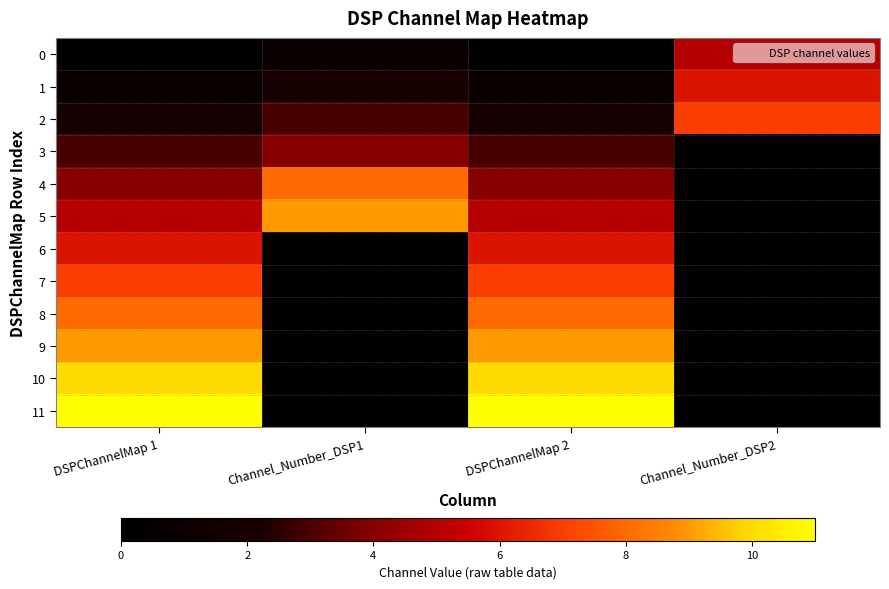

Reading left to right, list all the values displayed in this chart.

0: DSPChannelMap 1=0	Channel_Number_DSP1=1	DSPChannelMap 2=0	Channel_Number_DSP2=5
1: DSPChannelMap 1=1	Channel_Number_DSP1=2	DSPChannelMap 2=1	Channel_Number_DSP2=6
2: DSPChannelMap 1=2	Channel_Number_DSP1=3	DSPChannelMap 2=2	Channel_Number_DSP2=7
3: DSPChannelMap 1=3	Channel_Number_DSP1=4	DSPChannelMap 2=3	Channel_Number_DSP2=0
4: DSPChannelMap 1=4	Channel_Number_DSP1=8	DSPChannelMap 2=4	Channel_Number_DSP2=0
5: DSPChannelMap 1=5	Channel_Number_DSP1=9	DSPChannelMap 2=5	Channel_Number_DSP2=0
6: DSPChannelMap 1=6	Channel_Number_DSP1=0	DSPChannelMap 2=6	Channel_Number_DSP2=0
7: DSPChannelMap 1=7	Channel_Number_DSP1=0	DSPChannelMap 2=7	Channel_Number_DSP2=0
8: DSPChannelMap 1=8	Channel_Number_DSP1=0	DSPChannelMap 2=8	Channel_Number_DSP2=0
9: DSPChannelMap 1=9	Channel_Number_DSP1=0	DSPChannelMap 2=9	Channel_Number_DSP2=0
10: DSPChannelMap 1=10	Channel_Number_DSP1=0	DSPChannelMap 2=10	Channel_Number_DSP2=0
11: DSPChannelMap 1=11	Channel_Number_DSP1=0	DSPChannelMap 2=11	Channel_Number_DSP2=0